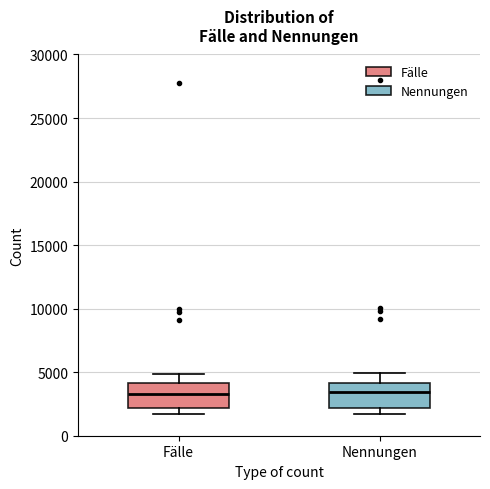

Reading left to right, transcribe this box plot: for each box, give where its median line is, the range the box spans, and where its two whiskers end, as read against the y-axis. The values are not printed on the chart, so give them approximately, as read against the axis.

Fälle: median 3500, box 2000 to 4000, whiskers 1500 to 5000
Nennungen: median 3500, box 2000 to 4000, whiskers 1500 to 5000